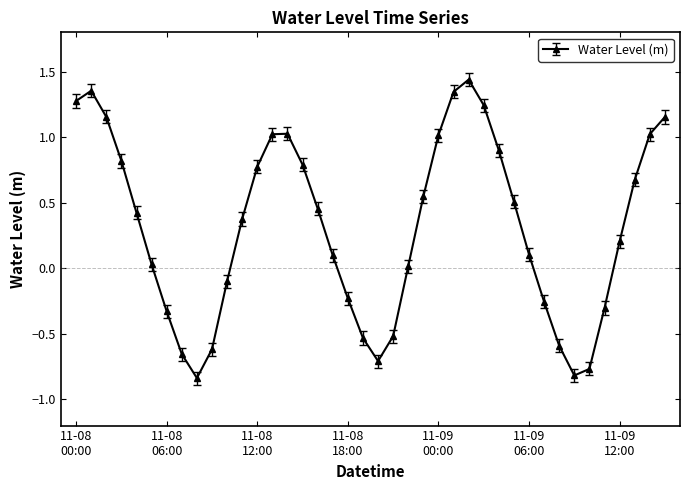

Does the chart have visible grid lines?

No